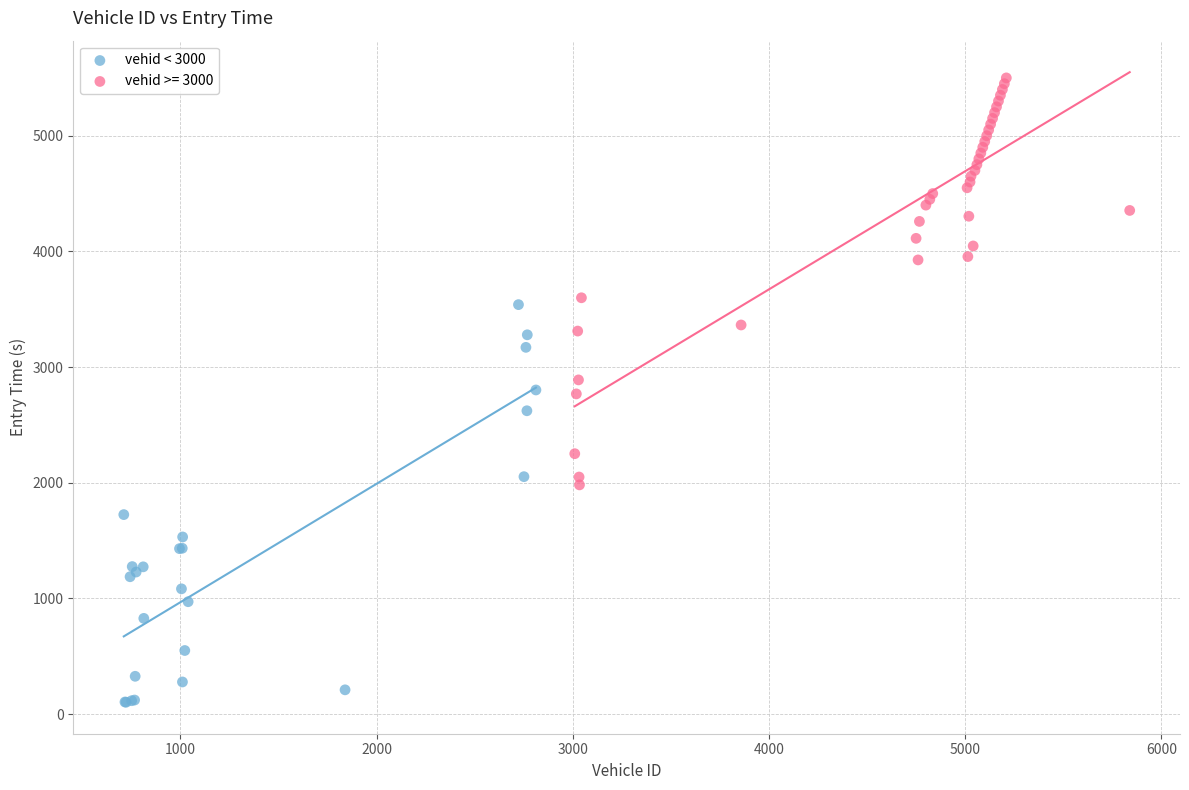

Which series reaches the maximum Y coordinate?

vehid >= 3000